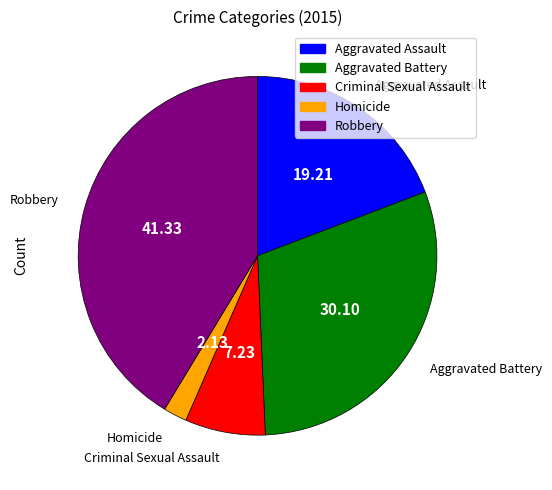

Which slice is the largest?

Robbery